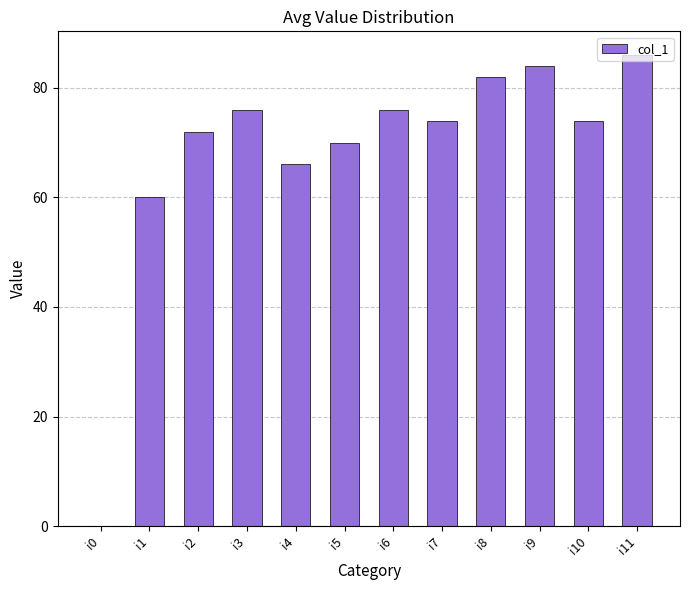

What is the maximum value shown in the chart?

86